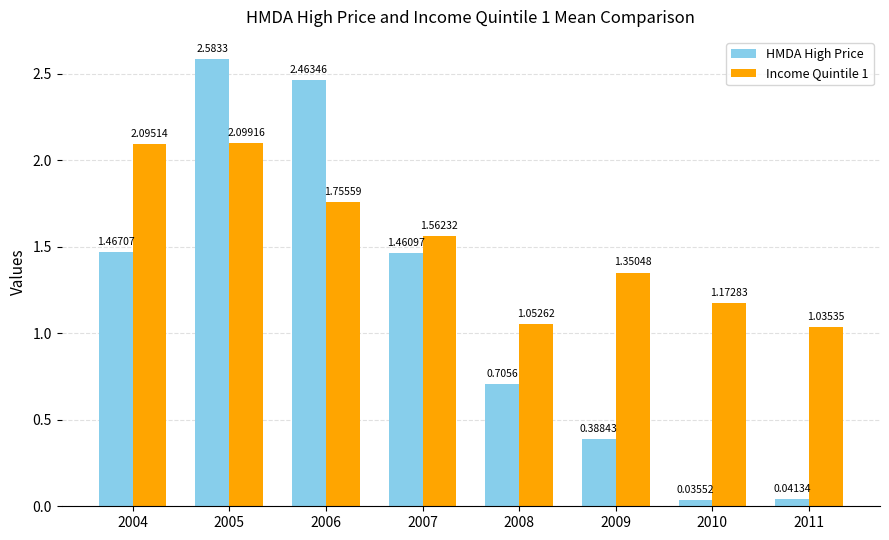

What is the sum of all HMDA High Price values?

9.1